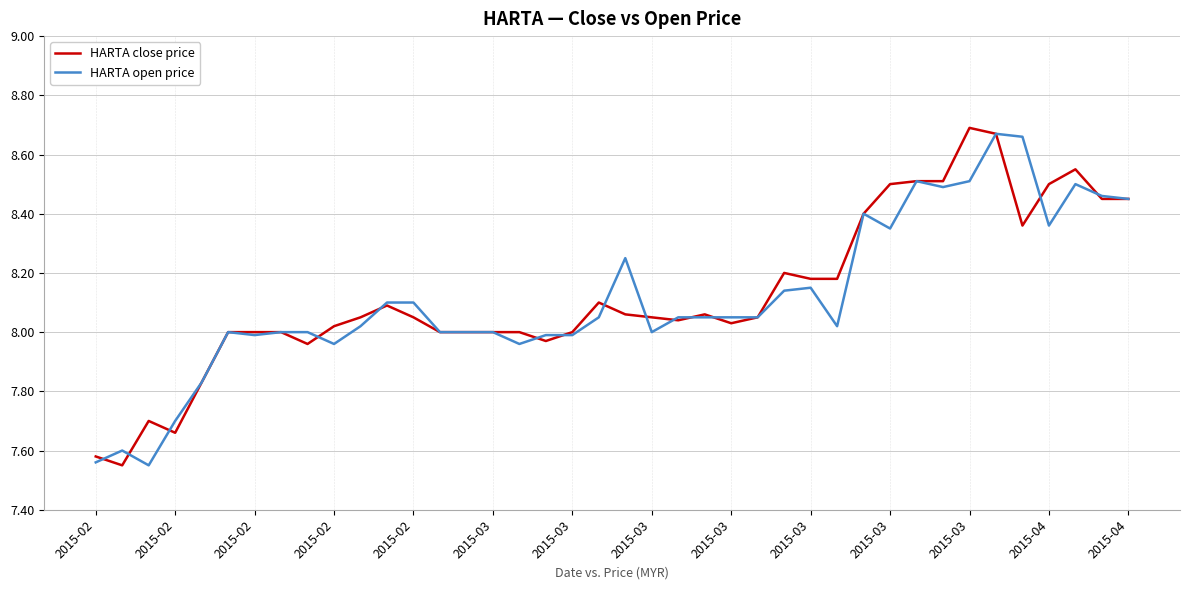

What is the sum of all HARTA close price values?

325.0